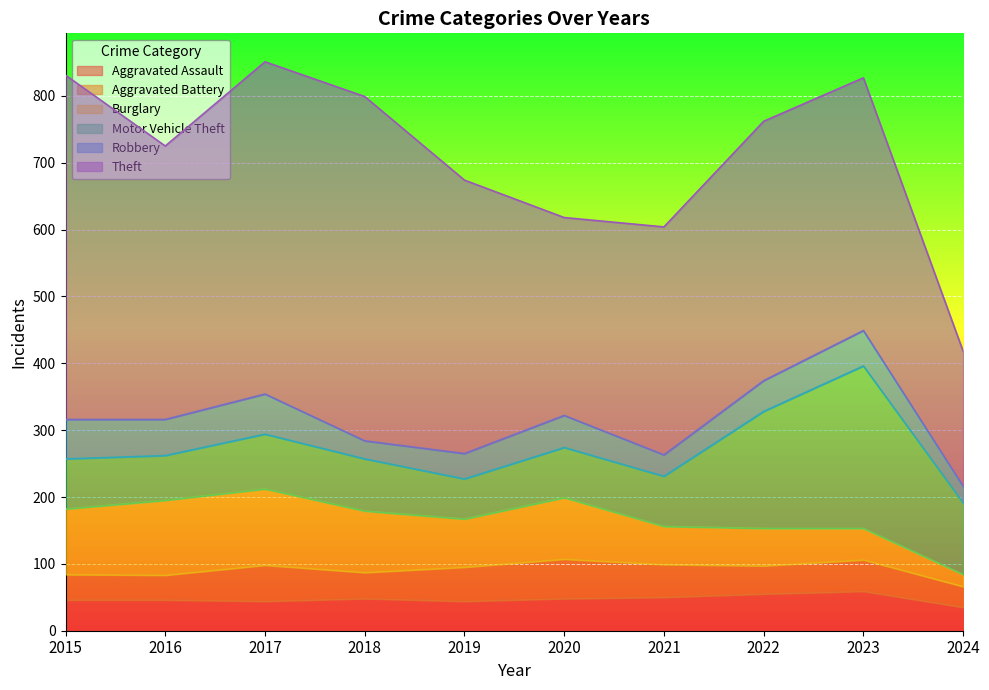

How many data points in Robbery are less than 48?

5